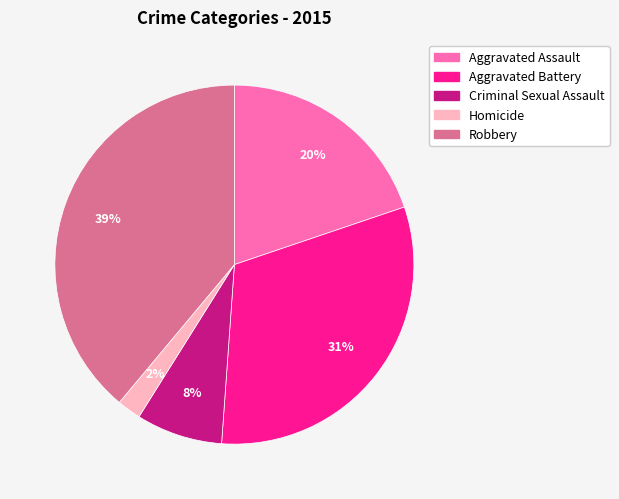

Count the number of slices in the pie.

5